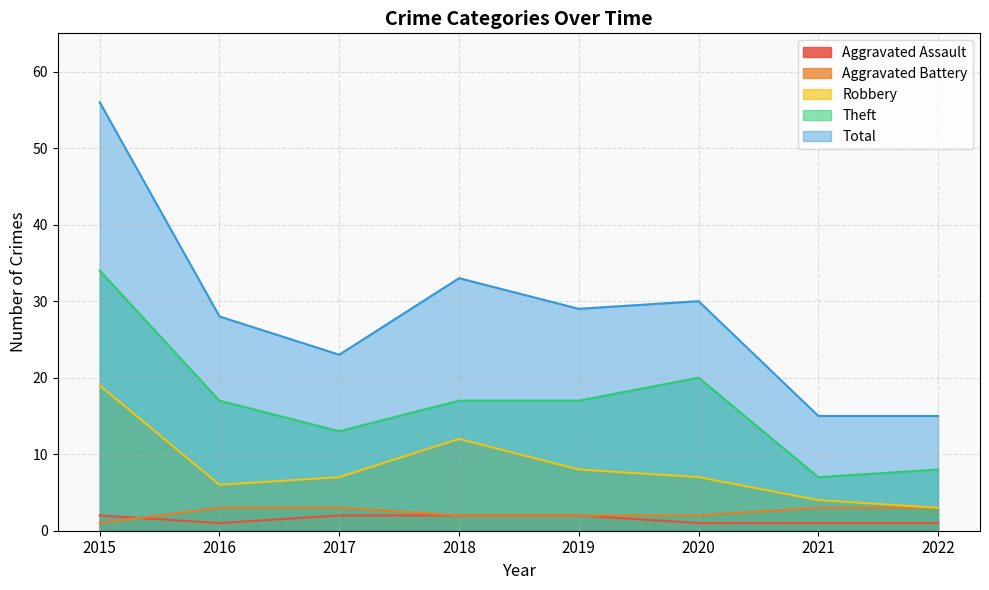

At 2017, list the series in order from smallest to largest.

Aggravated Assault, Aggravated Battery, Robbery, Theft, Total